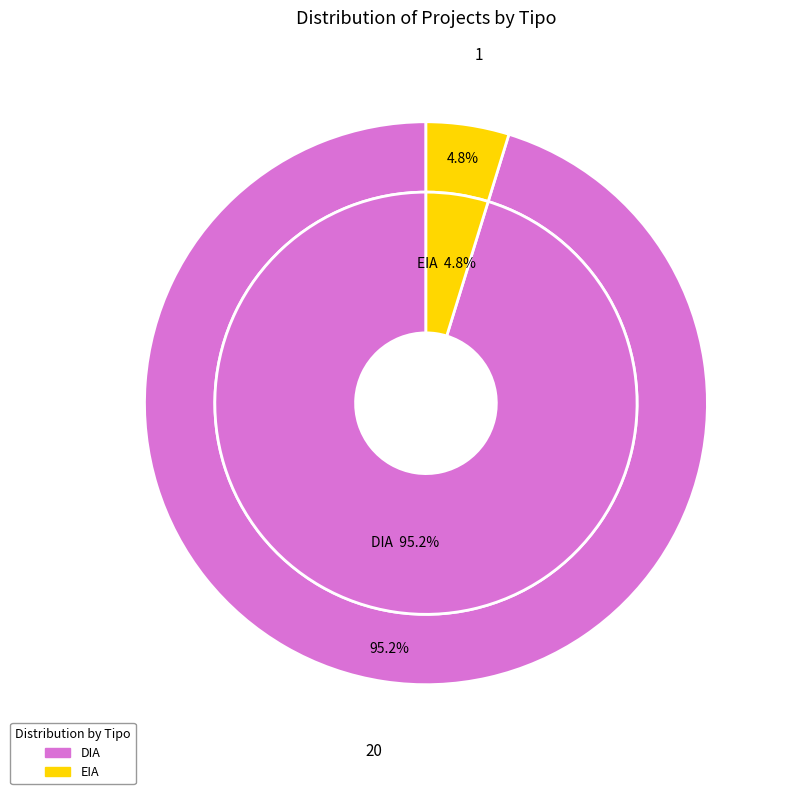

The EIA slice represents 5% of the pie. True or false?

True